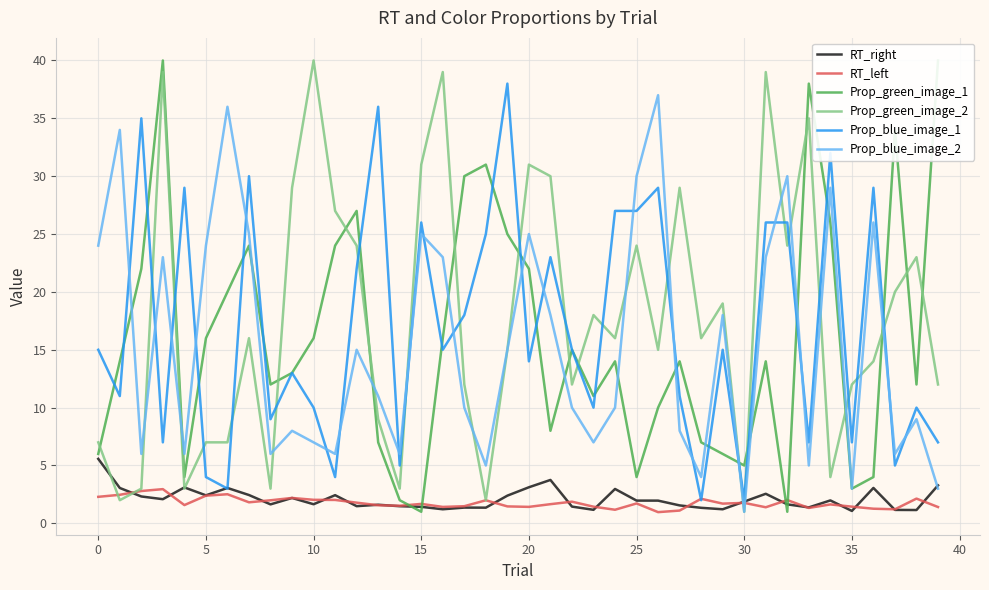

Is it true that RT_right equals 1.7 at 38?

False